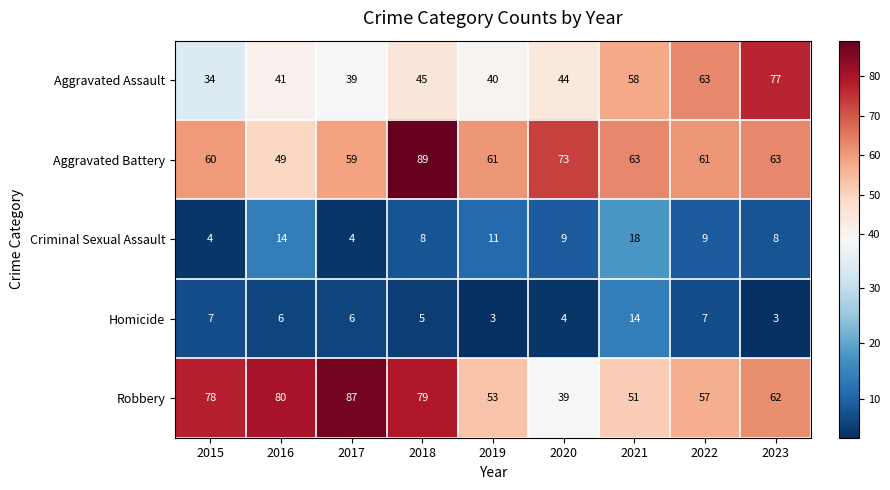

The Robbery series shows 39 at 2020. True or false?

True